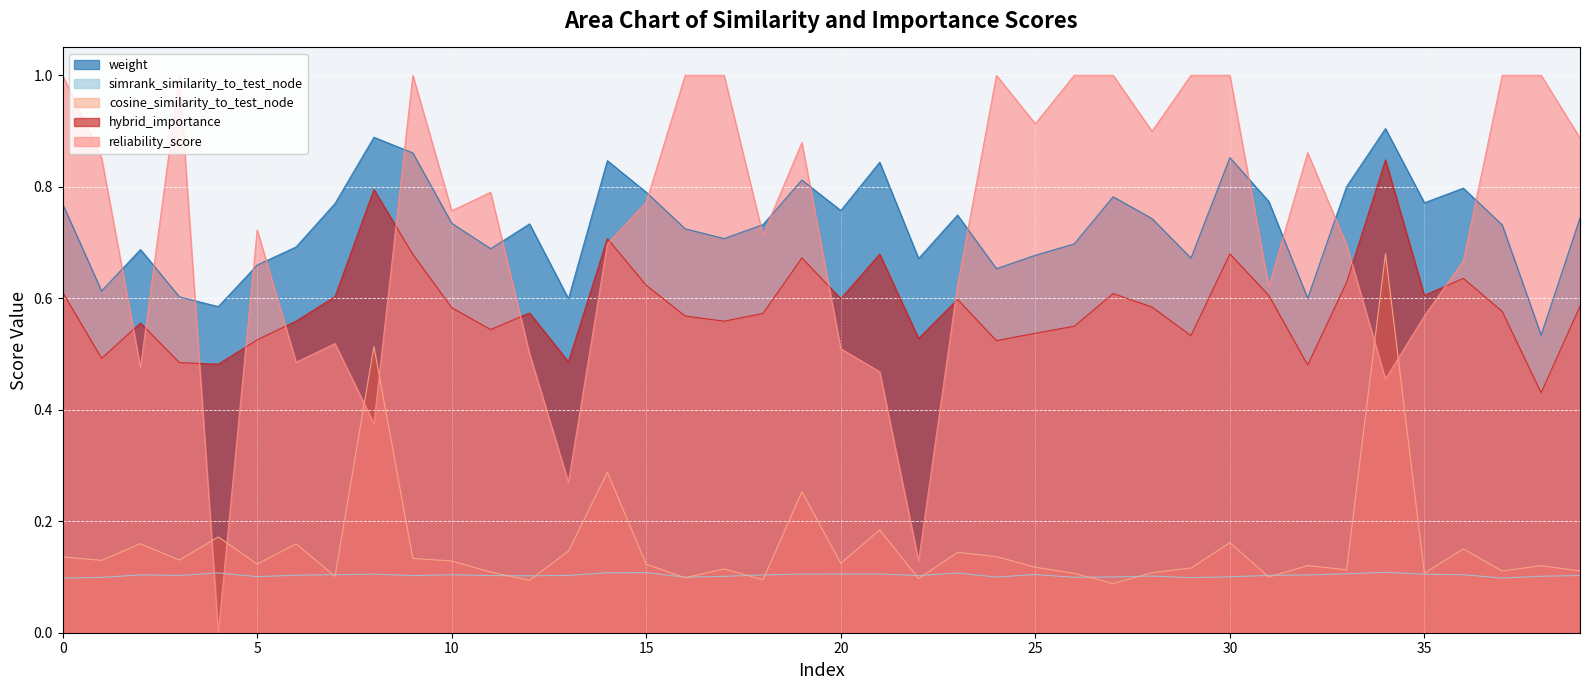

Between 35 and 2, which is larger?

35